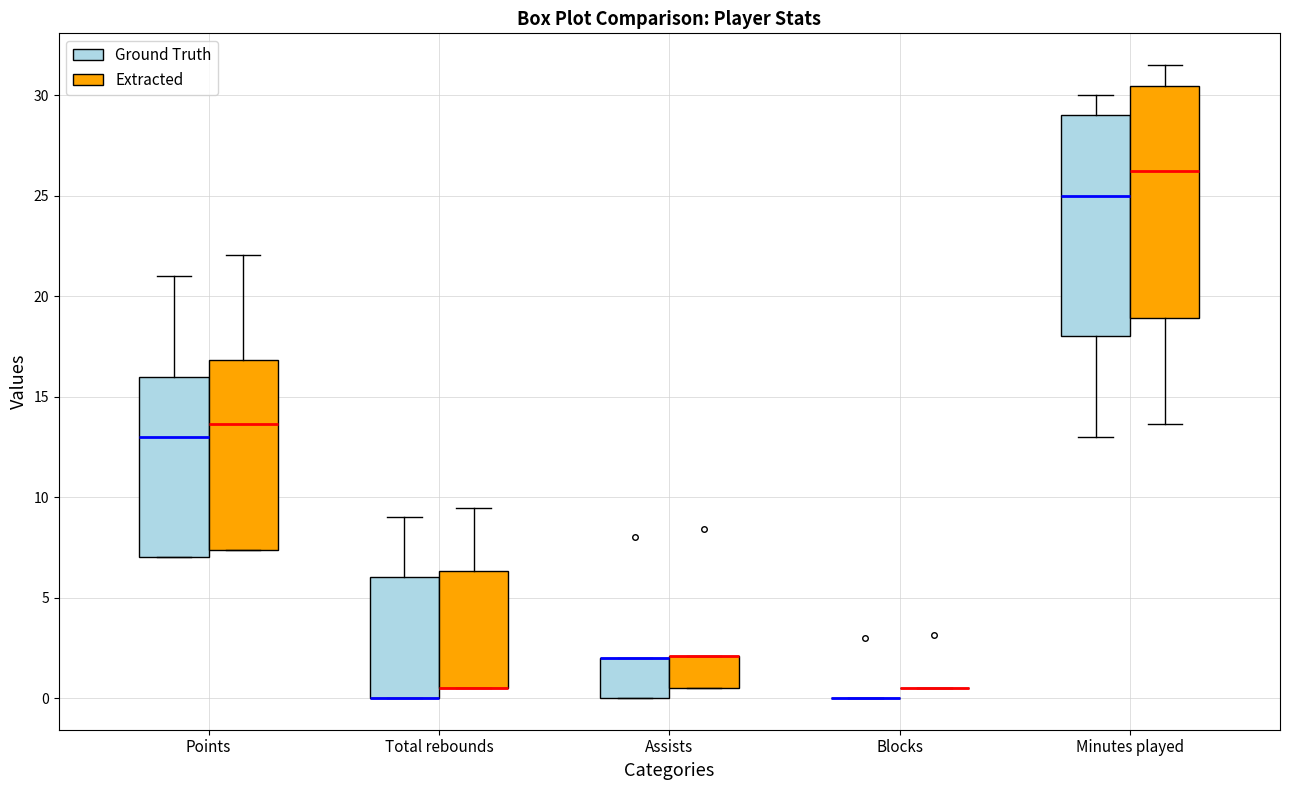

Where is the upper edge of the box for Total rebounds (Extracted) on the y-axis? The values are not printed on the chart, so give them approximately, as read against the axis.

6.5